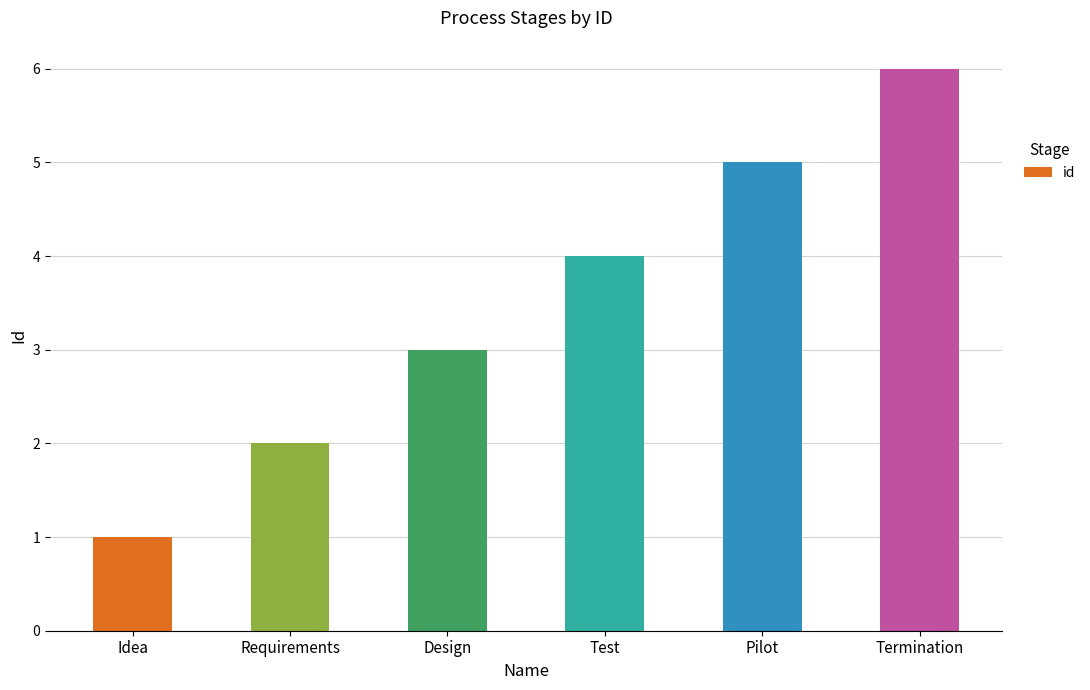

What value does the data have at Termination?

6